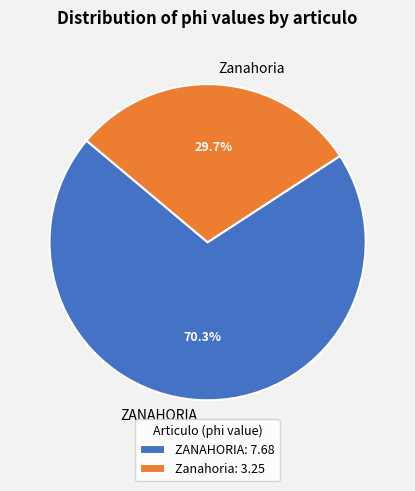

What is the ratio of the value at Zanahoria to the value at ZANAHORIA?

0.4